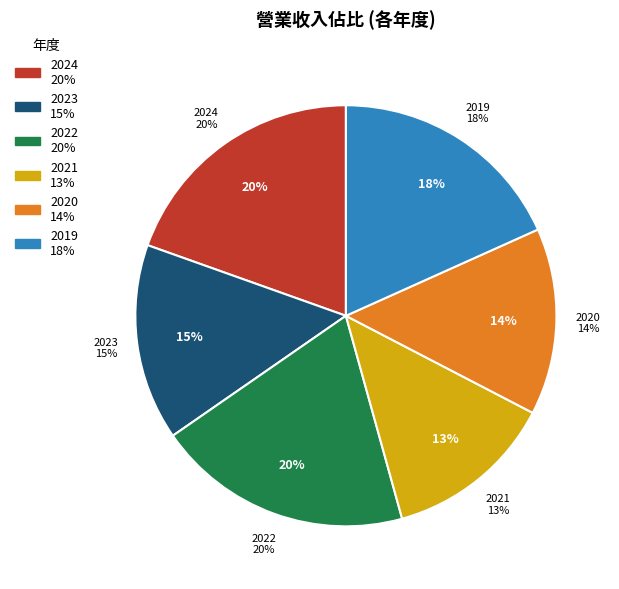

How much of the chart is everything except 2023?

84.9%